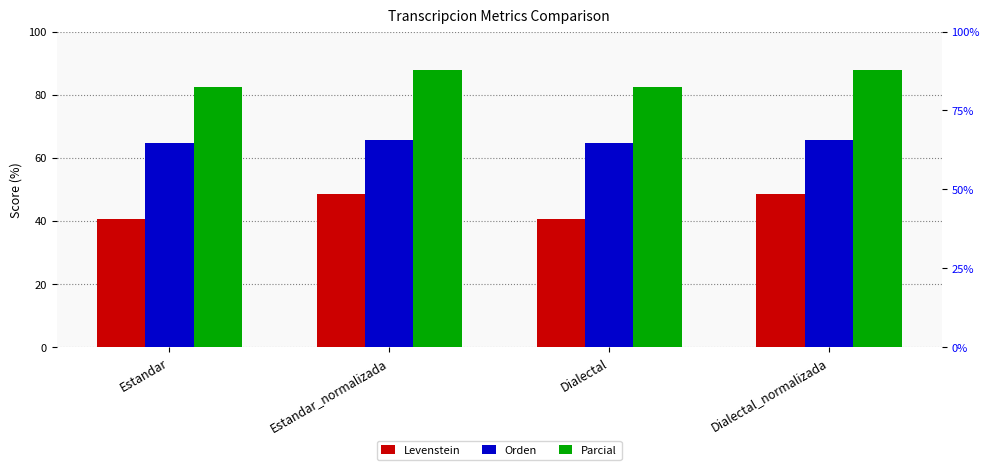

The Orden series shows 43.9 at Estandar_normalizada. True or false?

False